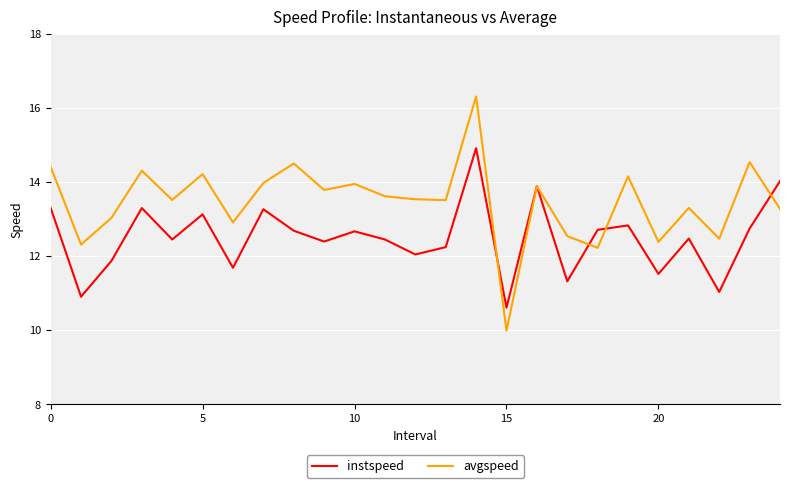

Rank the series by their maximum value, from highest to lowest.

avgspeed, instspeed